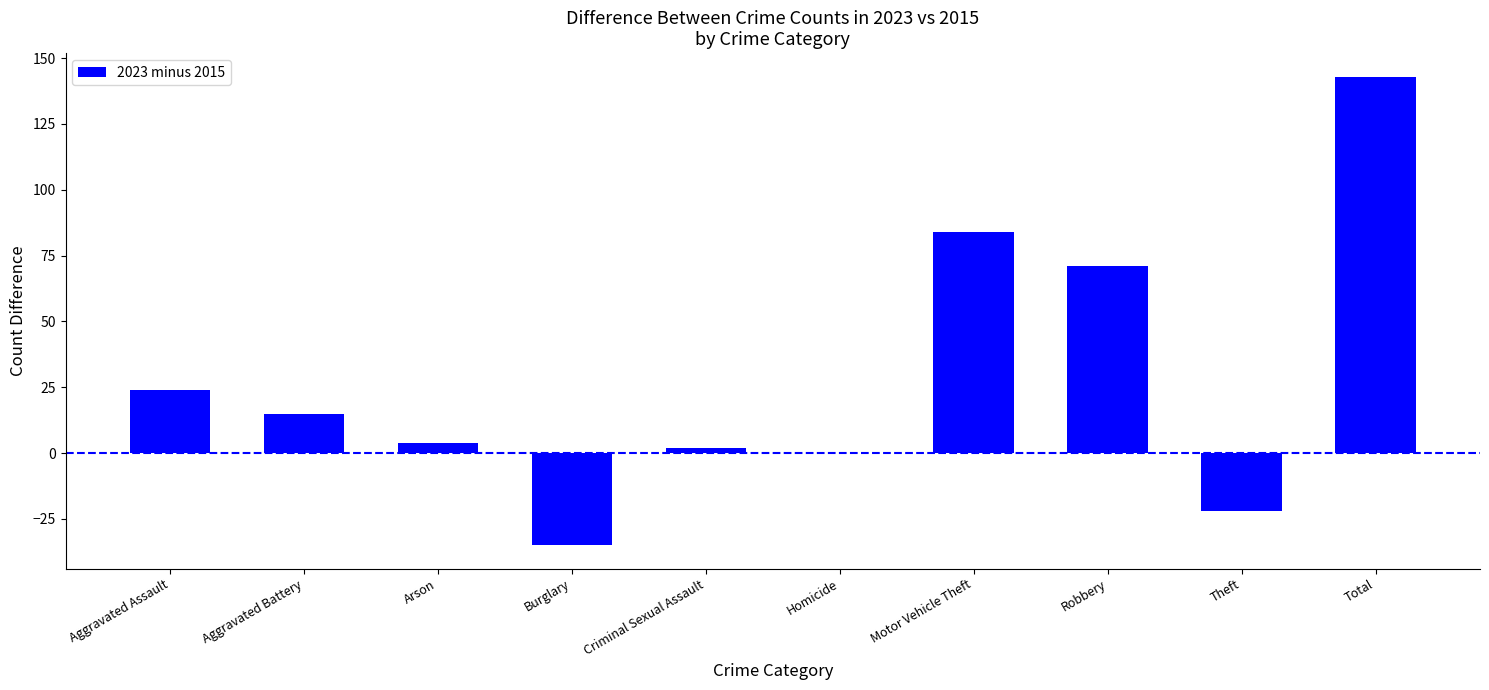

True or false: the data shows 41 at Aggravated Assault.

False